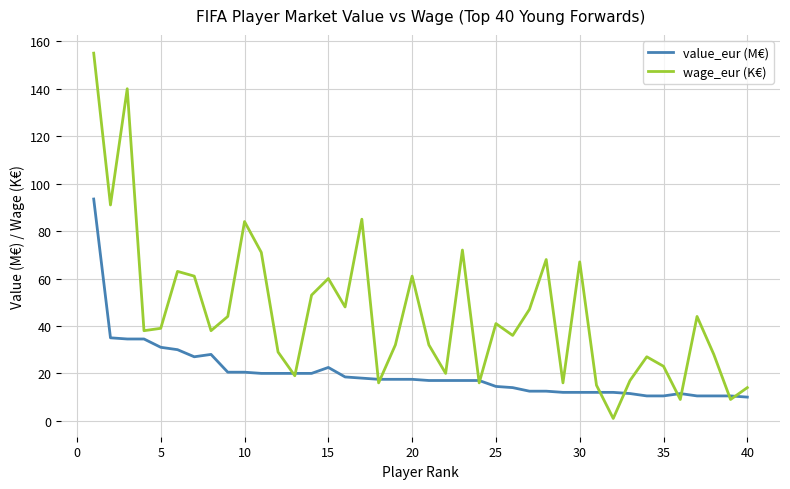

Which series has the largest total across all categories?

wage_eur (K€)